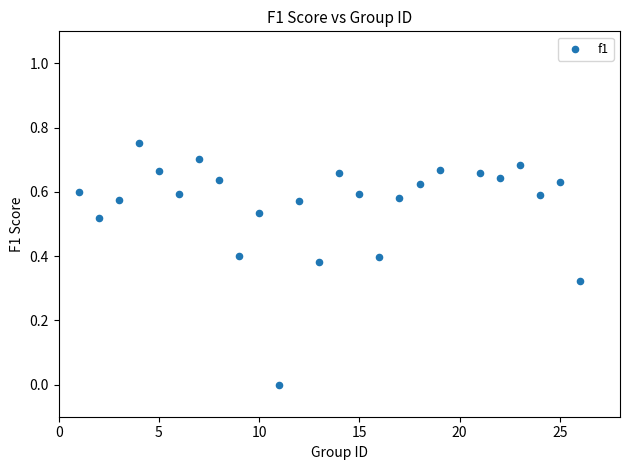

What is the range of X values (max minus min)?

25.0